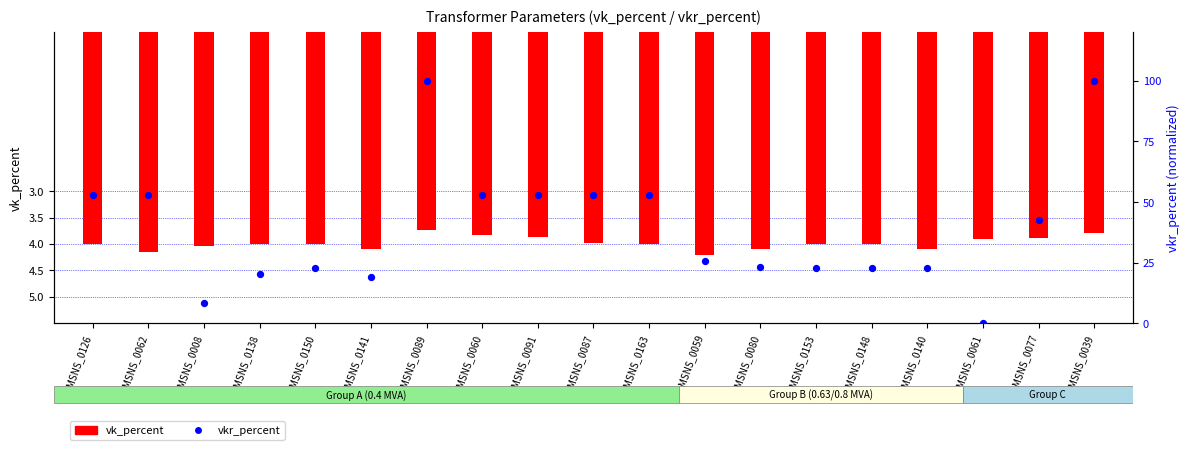

At how many categories does at least one series exceed 4?

18